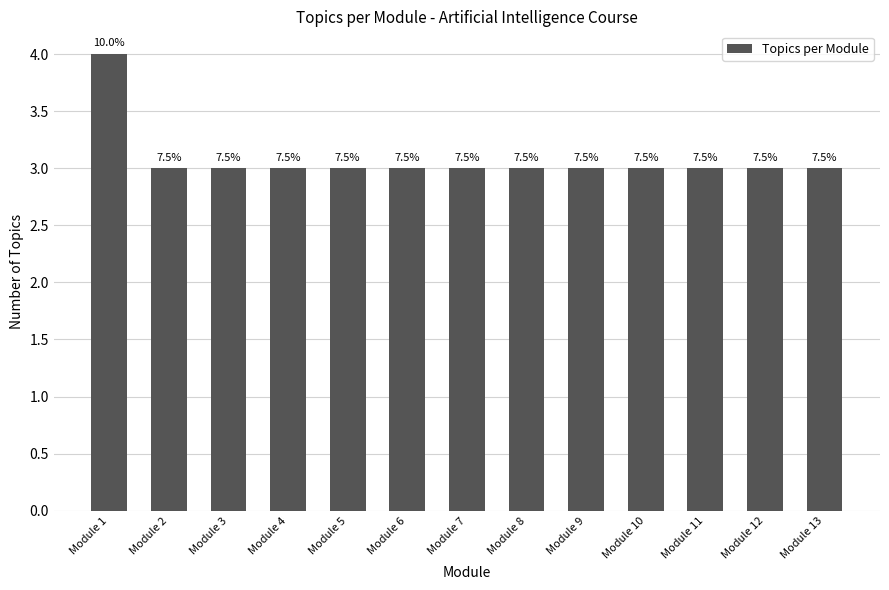

Does the chart contain stacked bars?

No